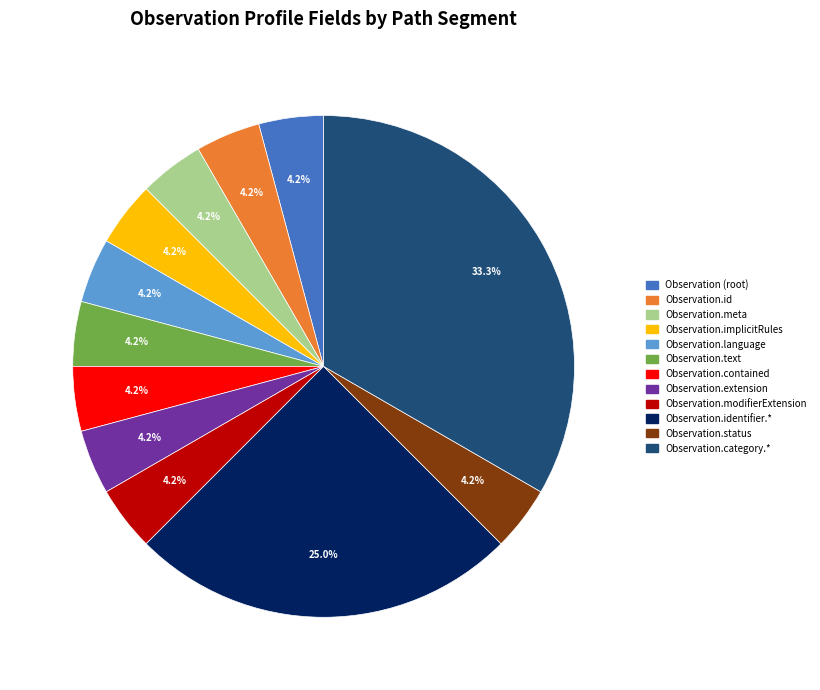

Is there any slice that represents more than half of the pie?

No